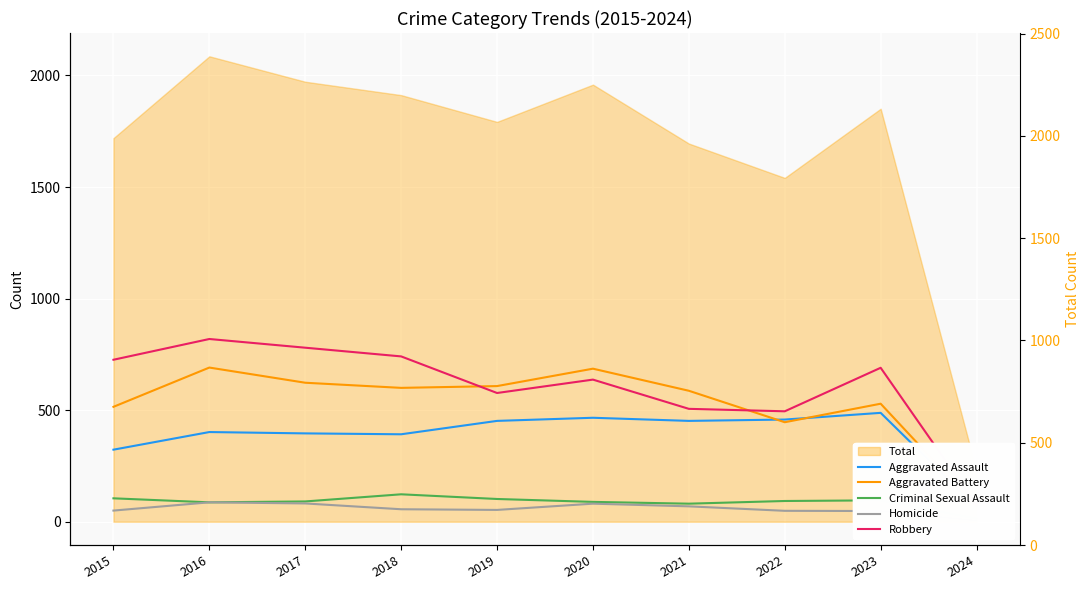

The Criminal Sexual Assault series shows 153 at 2019. True or false?

False